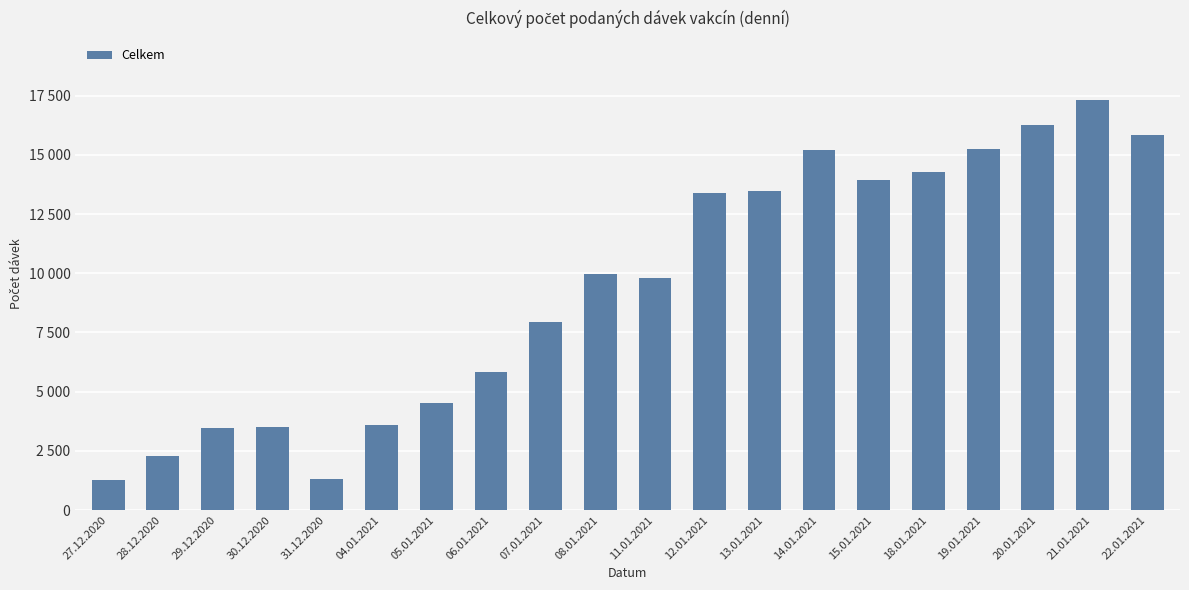

True or false: the data shows 6141 at 12.01.2021.

False